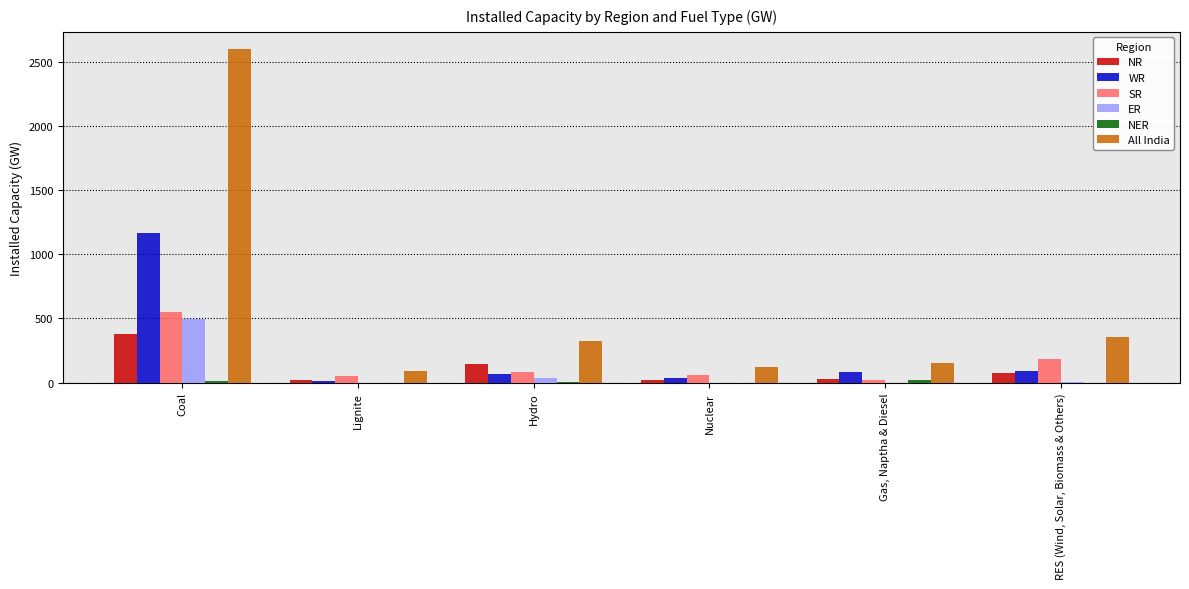

At which category is the sum across all series the highest?

Coal